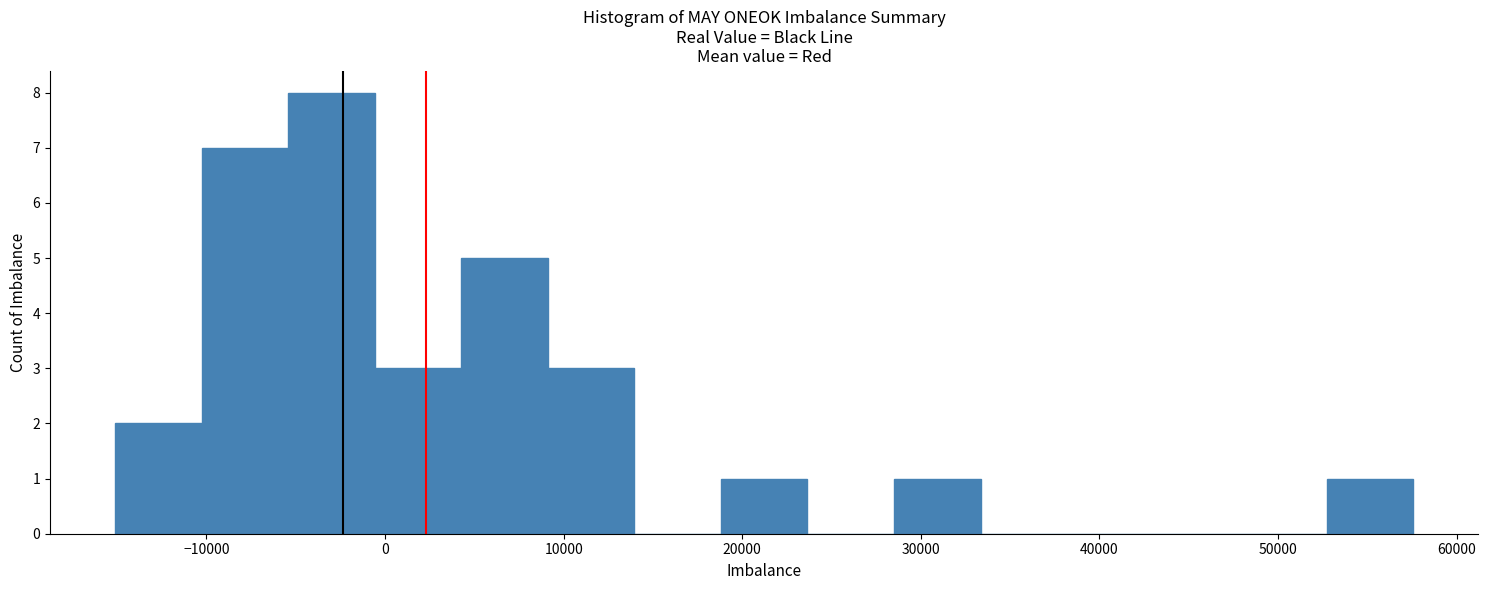

Reading left to right, transcribe this chart: for each bar, give the range it covers on the x-axis and its height. Neither the bar edges nor the heights are printed on the chart, so give them approximately, as read against the axes.

-15000 to -10000: 2
-10000 to -5000: 7
-5000 to -1000: 8
-1000 to 4000: 3
4000 to 9000: 5
9000 to 14000: 3
14000 to 19000: 0
19000 to 24000: 1
24000 to 28000: 0
28000 to 33000: 1
33000 to 38000: 0
38000 to 43000: 0
43000 to 48000: 0
48000 to 53000: 0
53000 to 58000: 1